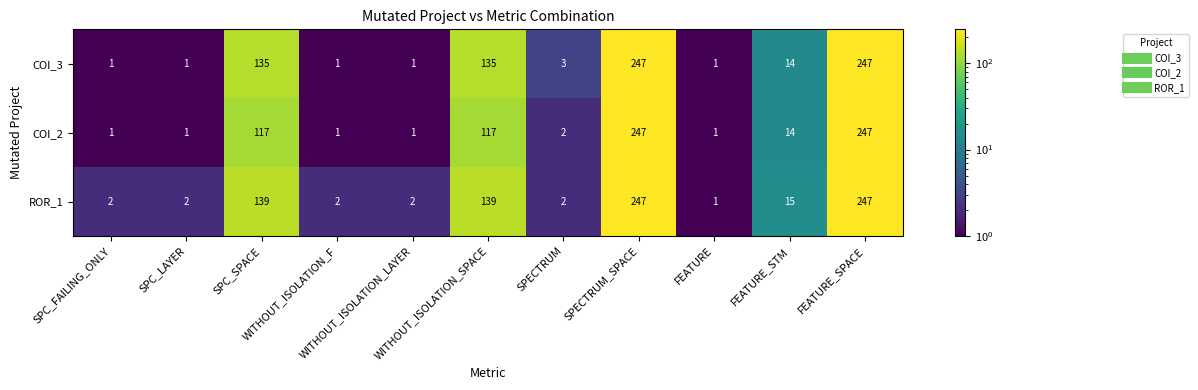

Count the number of categories in the chart.

11